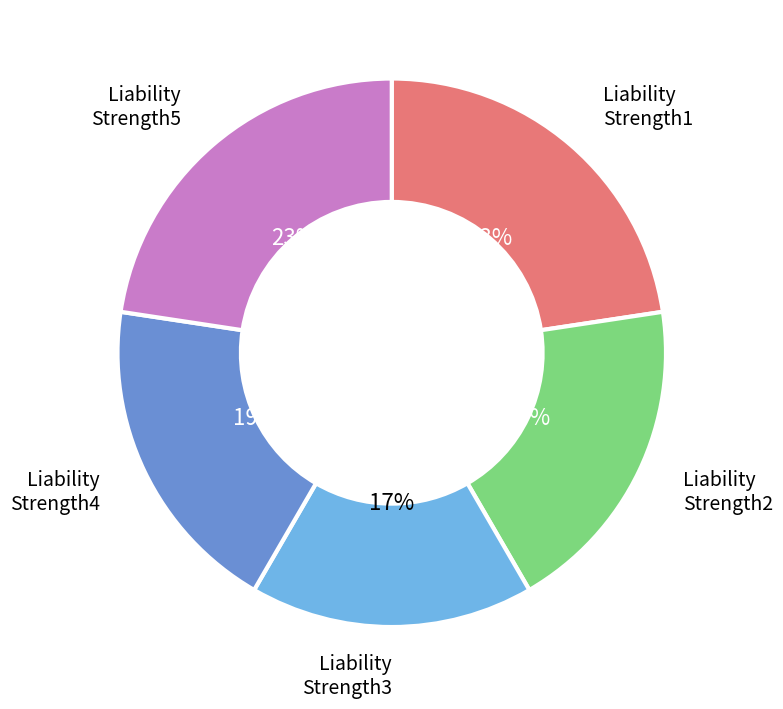

Count the number of slices in the pie.

5